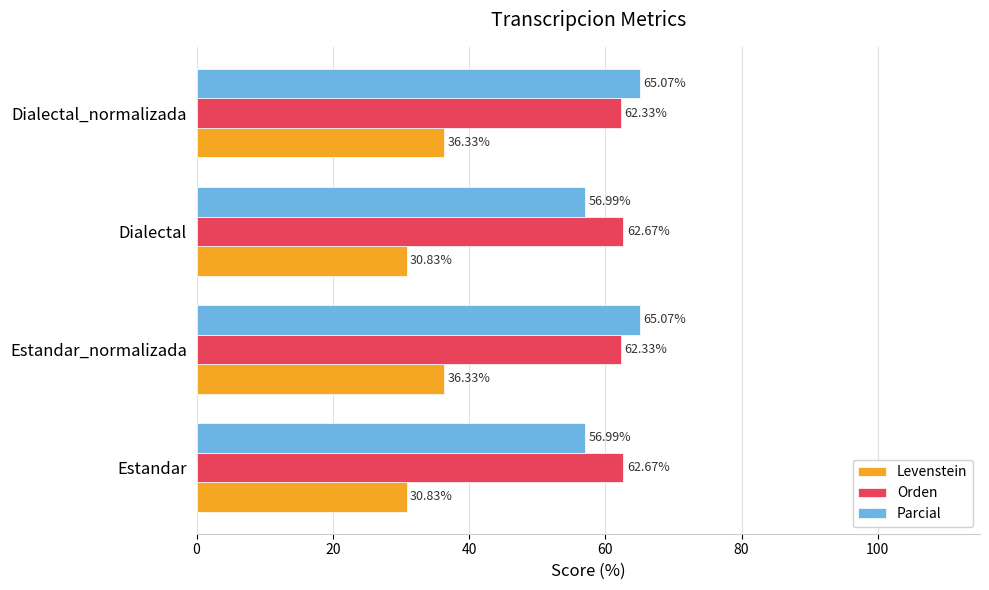

What is the minimum value for Parcial?

57.0